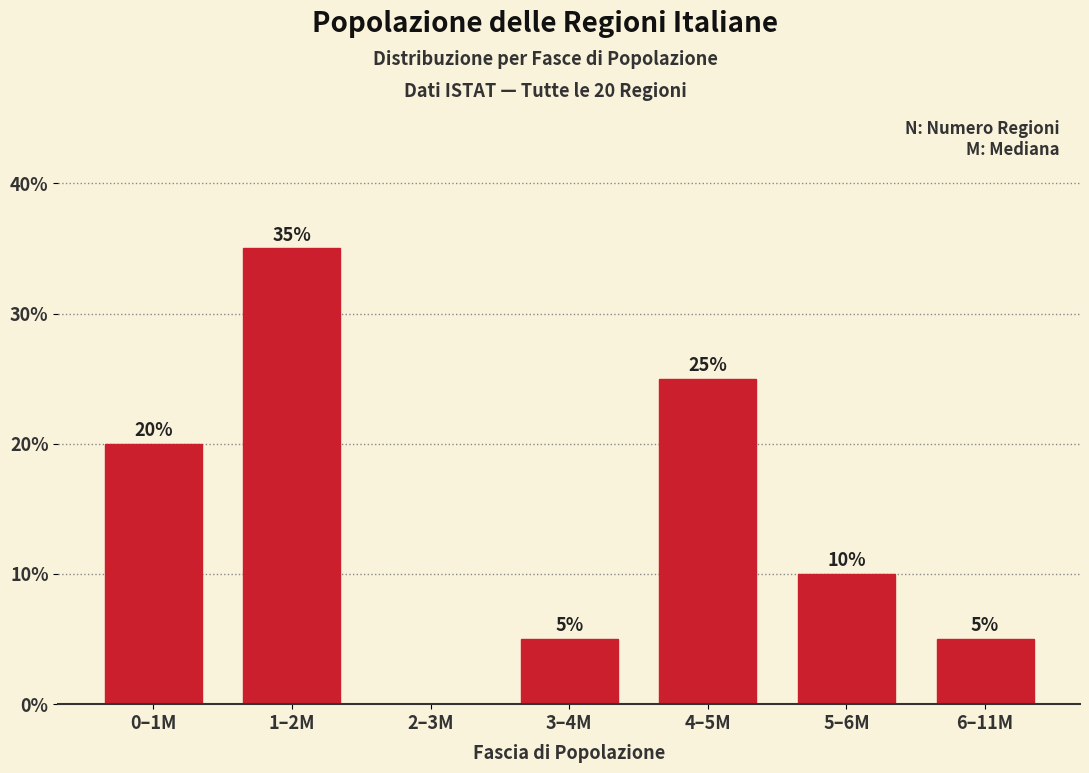

Reading left to right, list all the values displayed in this chart.

0–1M=20	1–2M=35	2–3M=0	3–4M=5	4–5M=25	5–6M=10	6–11M=5